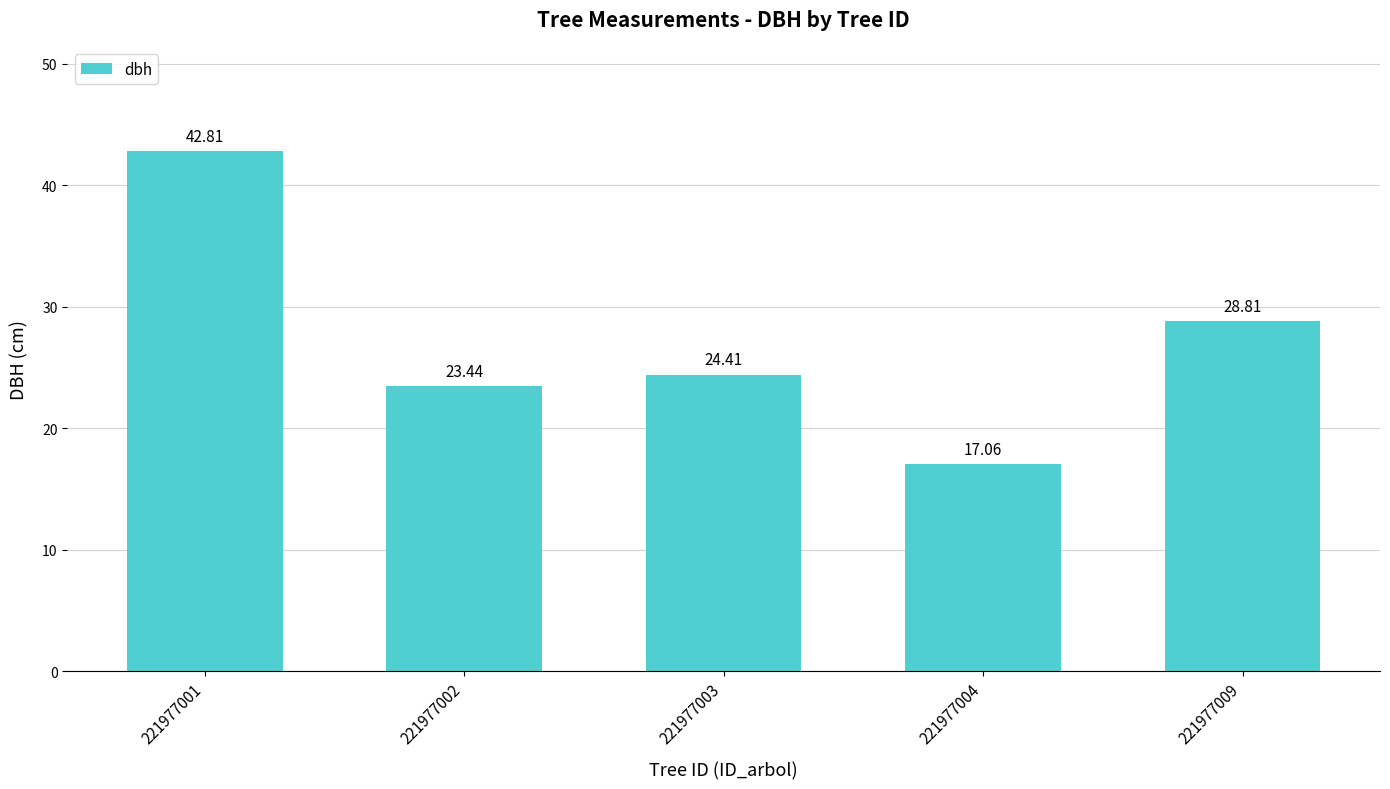

What is the minimum value shown in the chart?

17.1